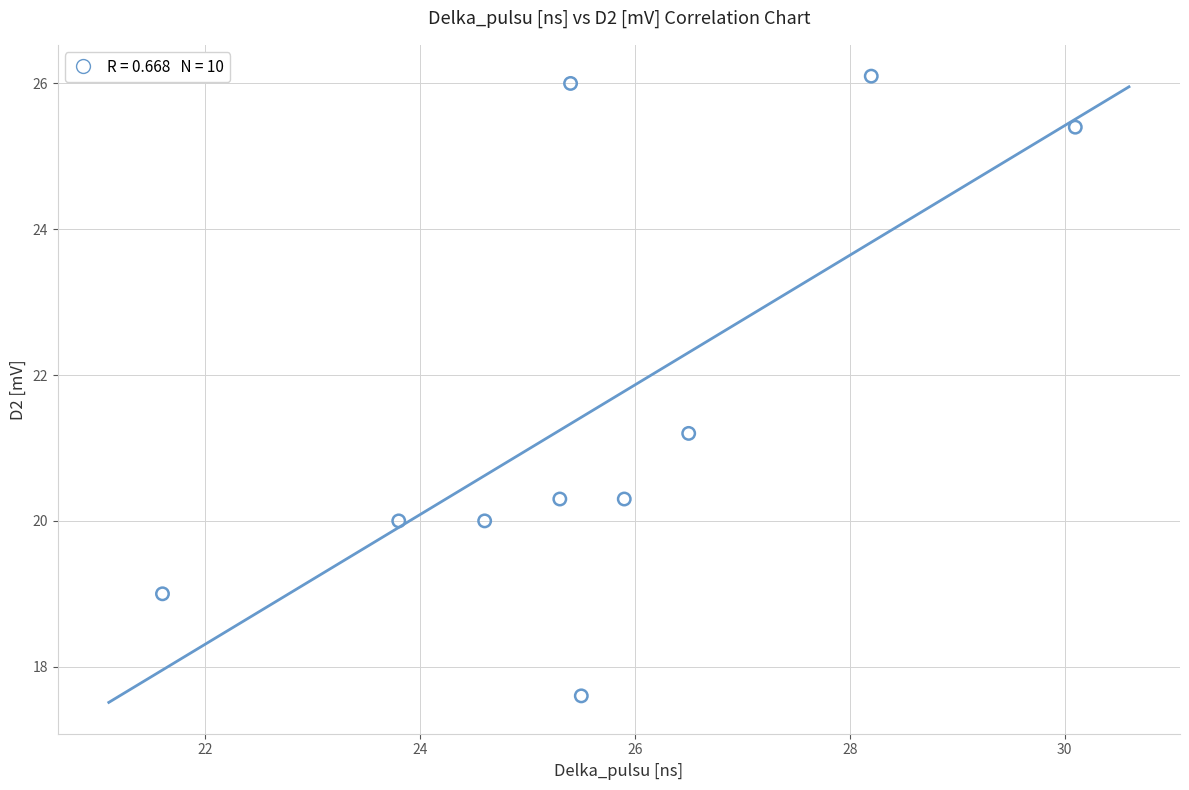

What Y value in the scatter plot is closest to 21?

21.2